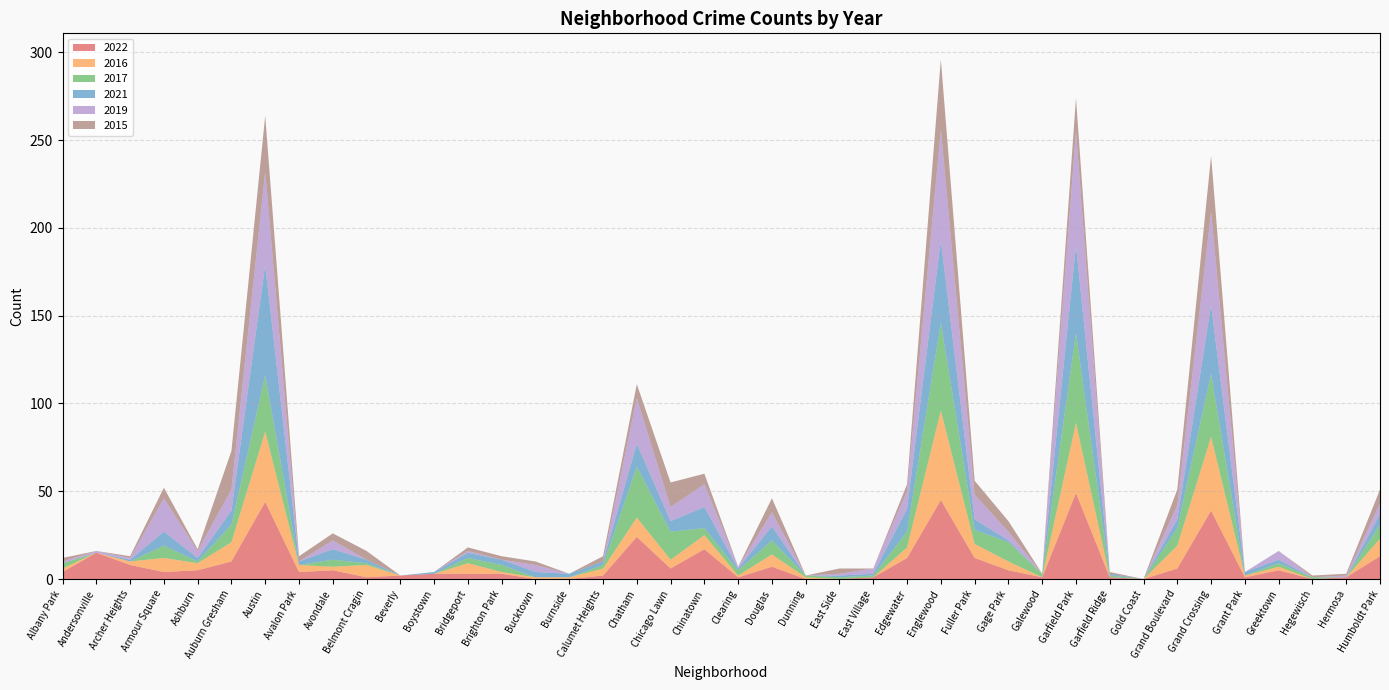

Reading left to right, list all the values displayed in this chart.

2022: 4	15	8	4	5	10	44	4	5	1	2	3	3	3	0	0	2	24	6	17	1	7	0	0	1	12	45	12	5	1	49	1	0	6	39	1	5	0	1	13
2016: 2	0	2	8	4	11	40	4	2	7	0	0	6	1	1	1	4	11	5	8	1	7	1	0	0	6	51	8	5	0	40	0	0	13	42	1	2	0	0	10
2017: 3	0	0	7	1	10	32	0	4	1	0	0	3	4	0	0	2	29	16	4	3	8	1	1	1	9	50	8	11	2	51	1	0	10	36	0	2	1	0	8
2021: 0	0	1	8	2	8	63	2	6	2	0	1	3	3	3	2	2	13	6	12	1	8	0	1	1	13	47	6	1	0	50	1	0	5	39	2	2	0	0	6
2019: 1	1	1	19	4	12	53	0	5	0	0	0	1	0	4	0	0	26	8	13	1	8	0	1	3	10	63	14	5	0	65	0	0	8	53	0	5	0	1	6
2015: 2	0	1	6	1	22	32	3	4	5	0	0	2	2	2	0	3	8	14	6	0	8	0	3	0	4	40	8	6	0	19	1	0	9	32	0	0	1	1	8